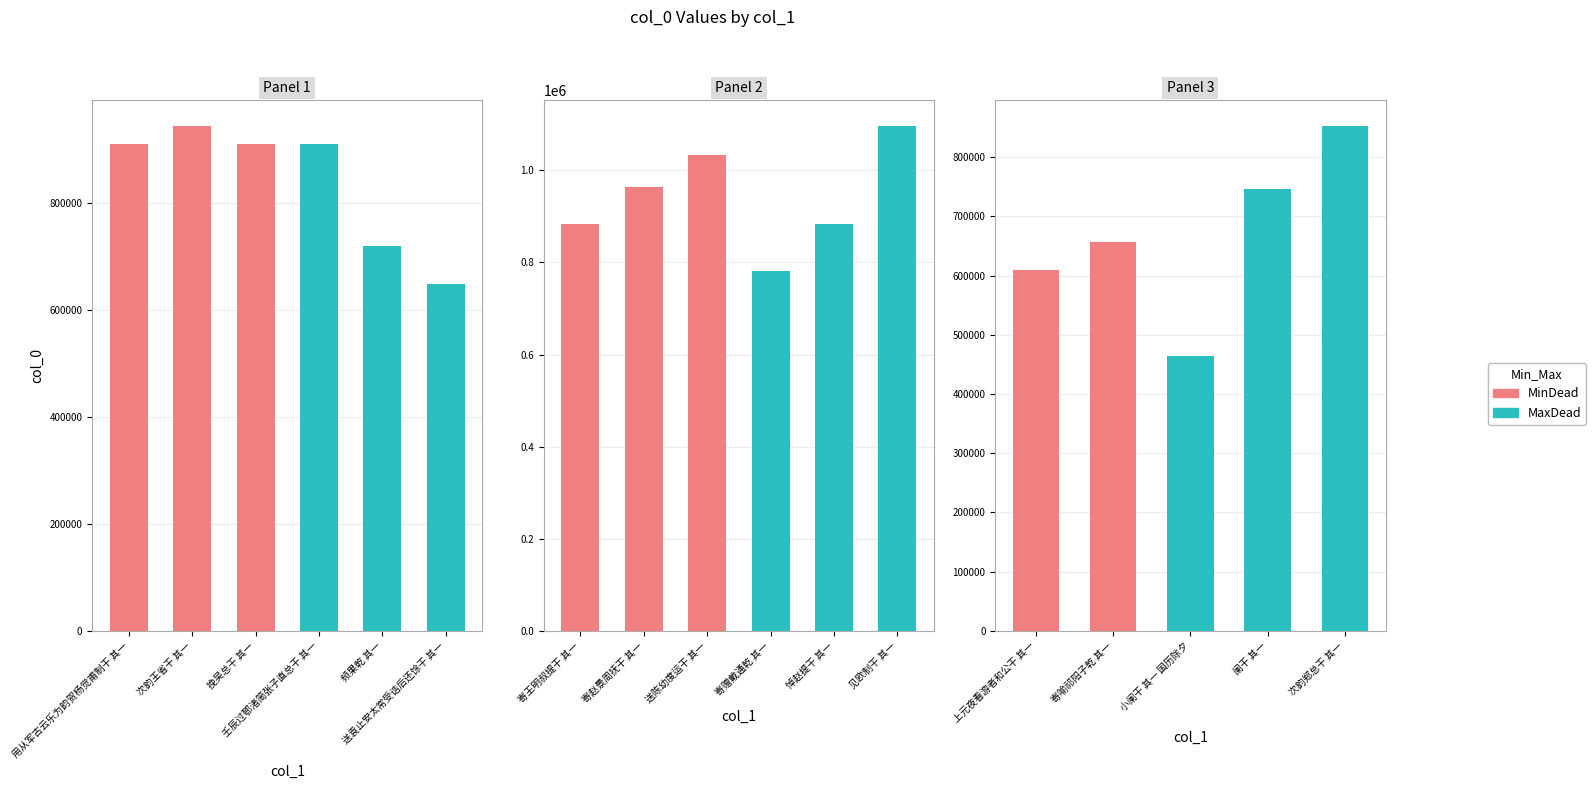

Which label corresponds to the largest value in the chart?

见欧制干 其一